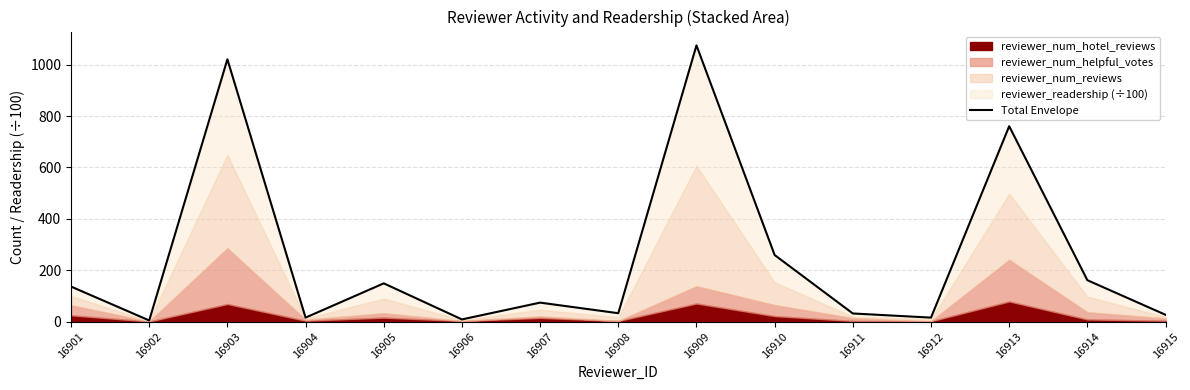

How many points are higher than both their immediate neighbors (excluding endpoints)?

5